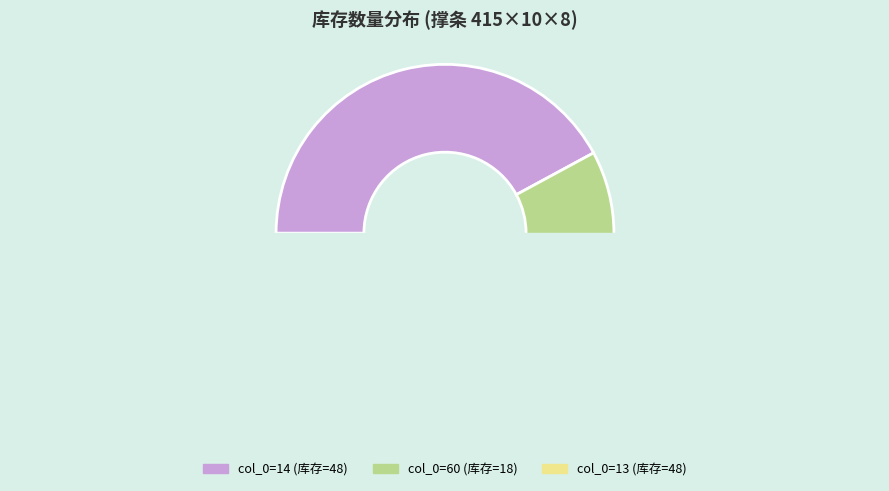

How much of the chart is everything except 14?

57.9%